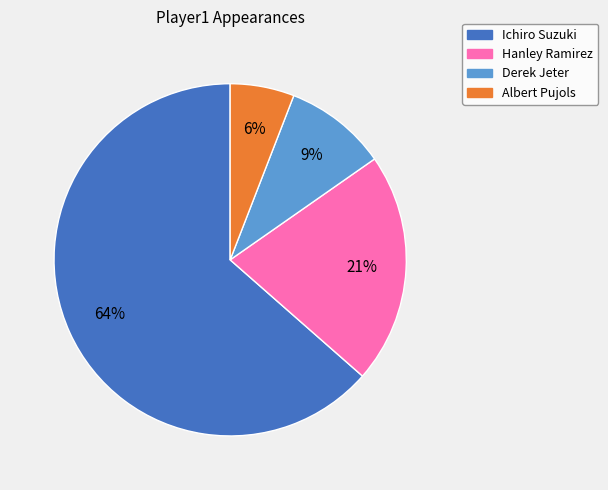

To the nearest percent, what percentage of the pie is Ichiro Suzuki?

64%